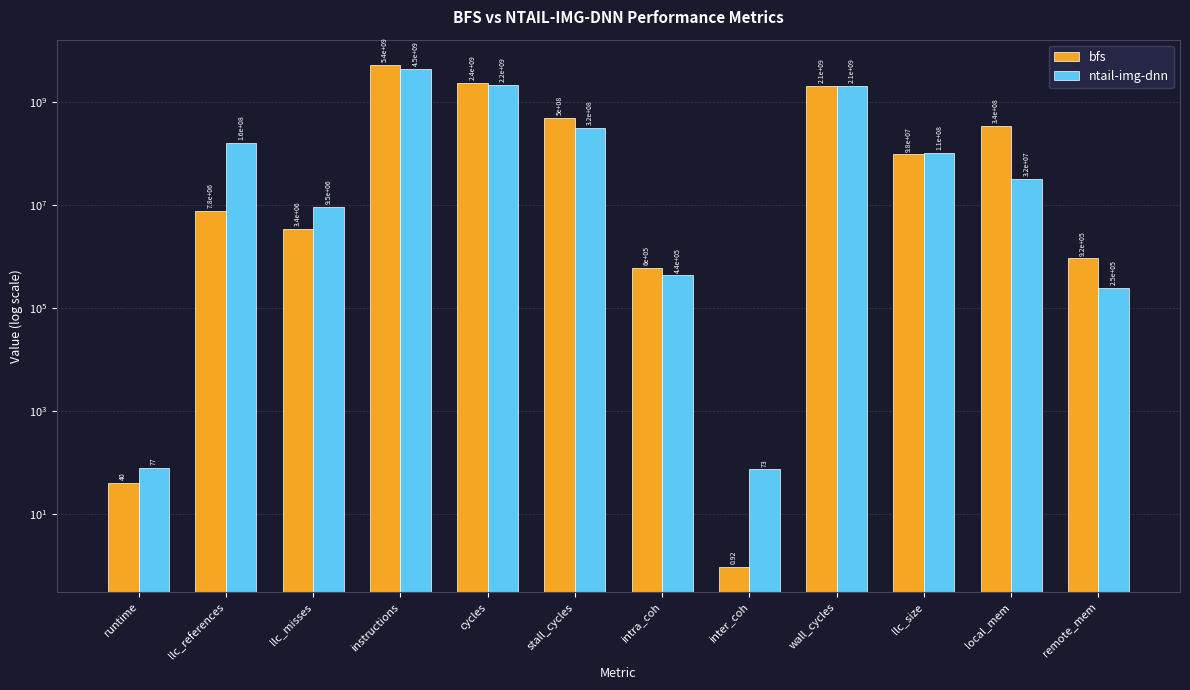

How many data points in bfs are above 97661383?

6